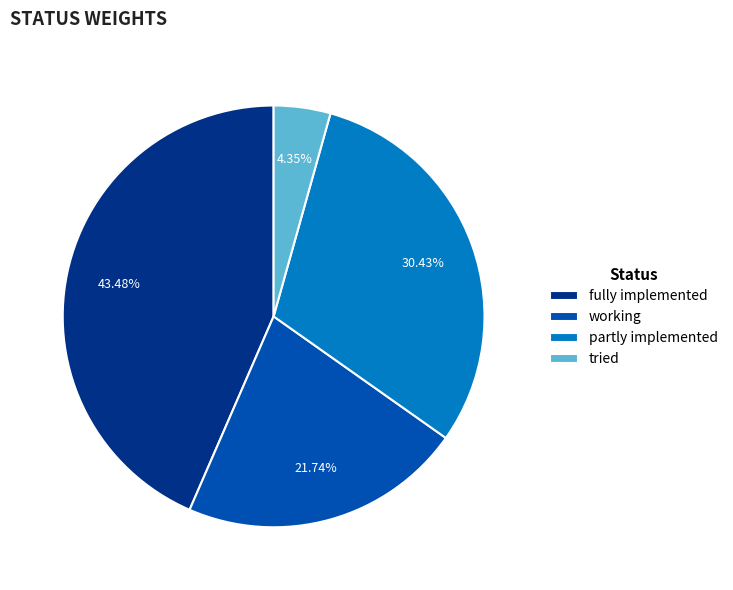

Is there a majority slice in this chart?

No